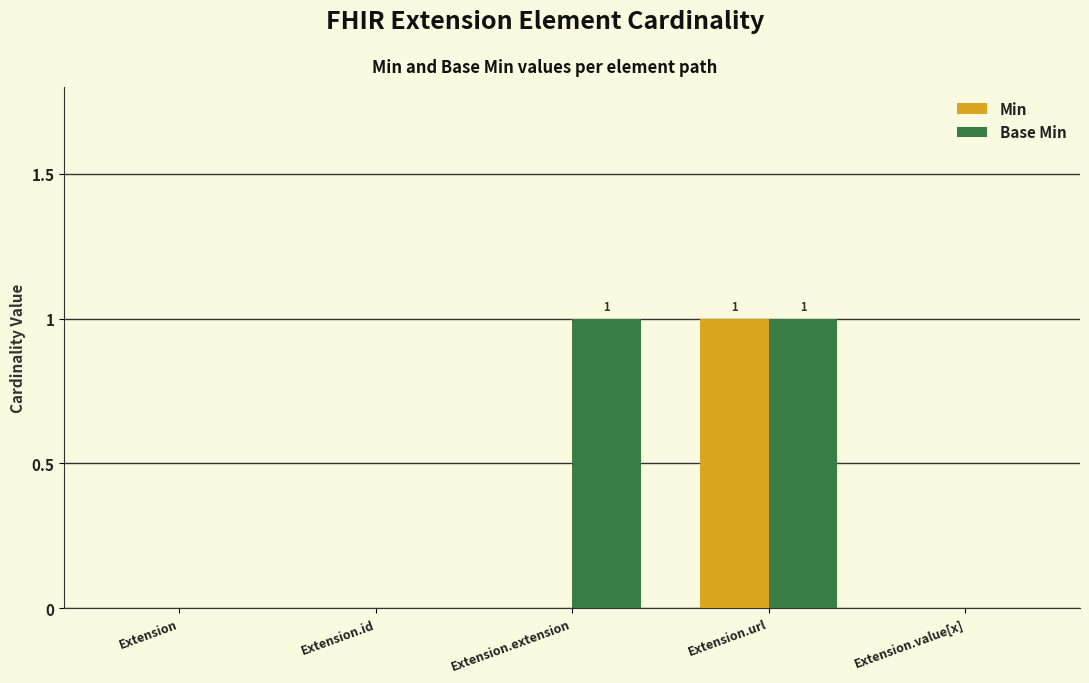

Which series has the largest total across all categories?

Base Min